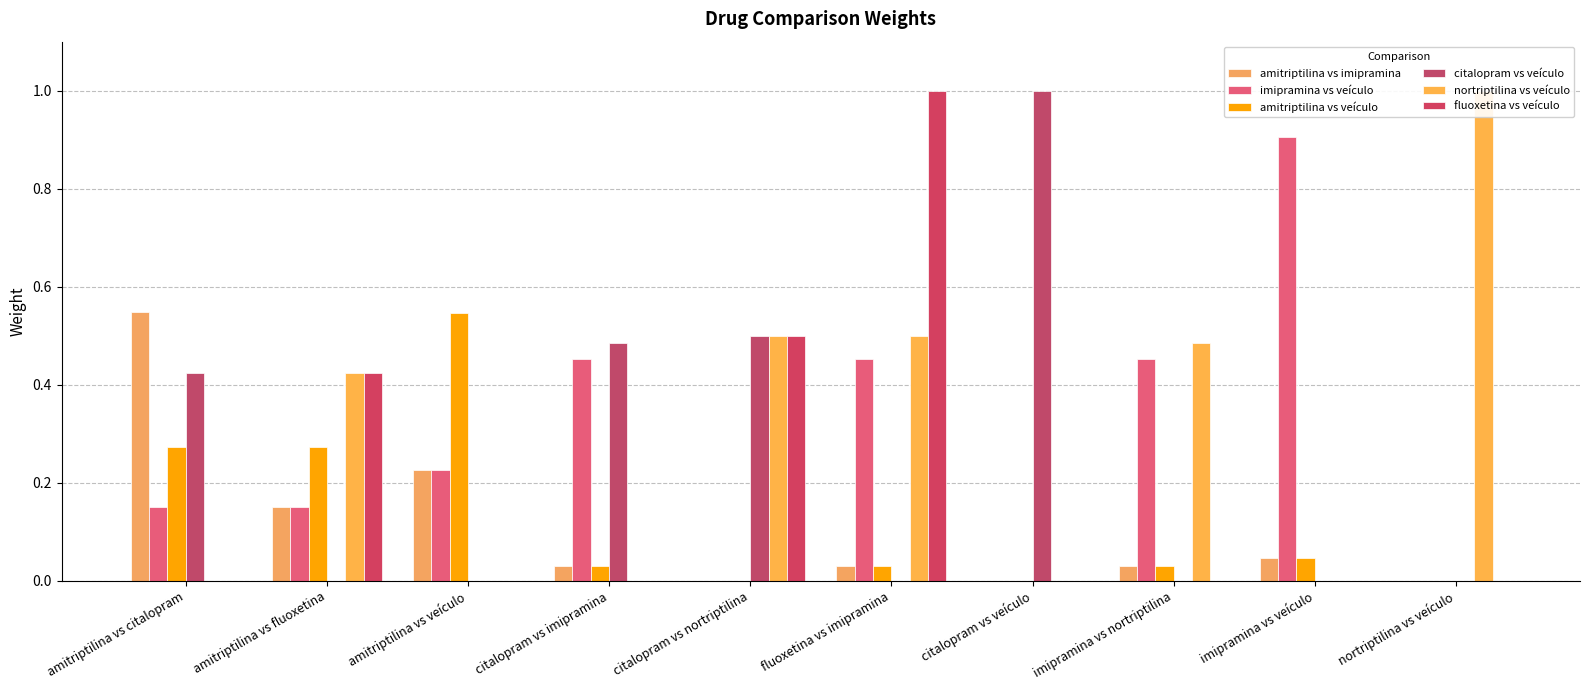

Are the bars horizontal?

No